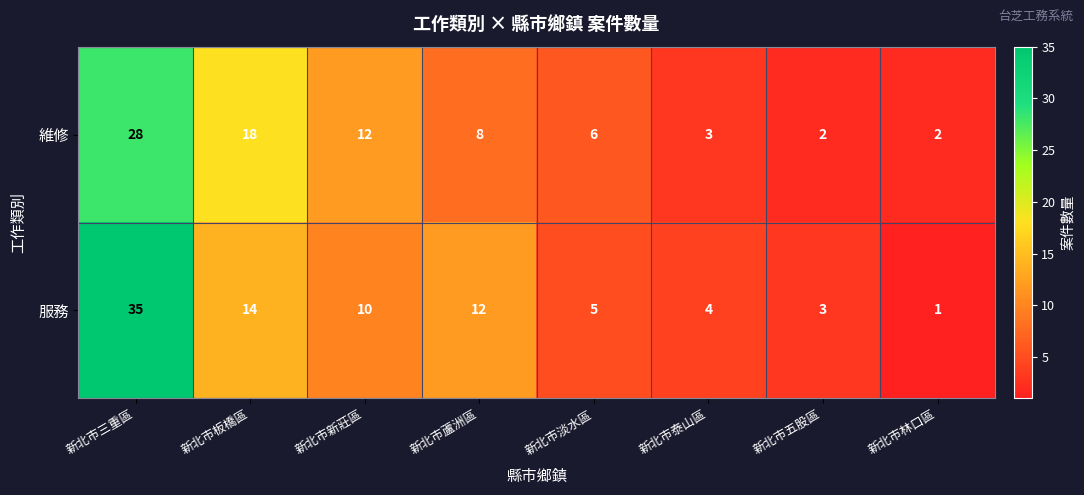

Which label corresponds to the smallest value in the chart?

新北市林口區